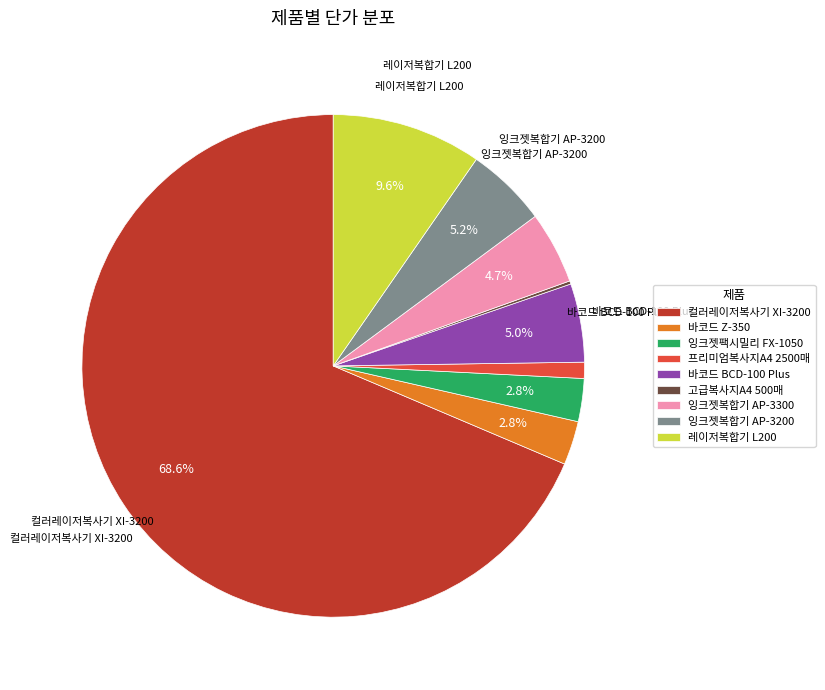

What portion of the pie excludes 바코드 BCD-100 Plus?

95.0%